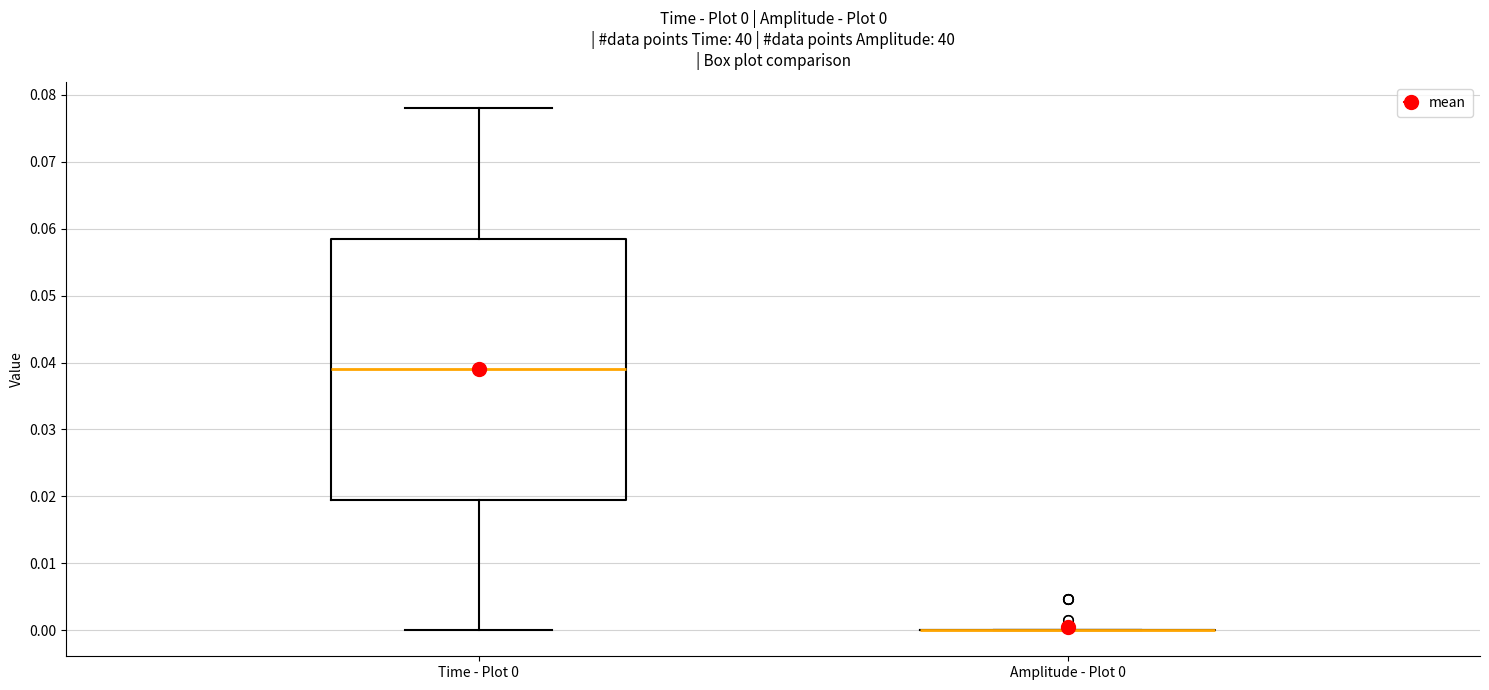

Which box is the tallest, from its lower edge to its upper edge?

Time - Plot 0